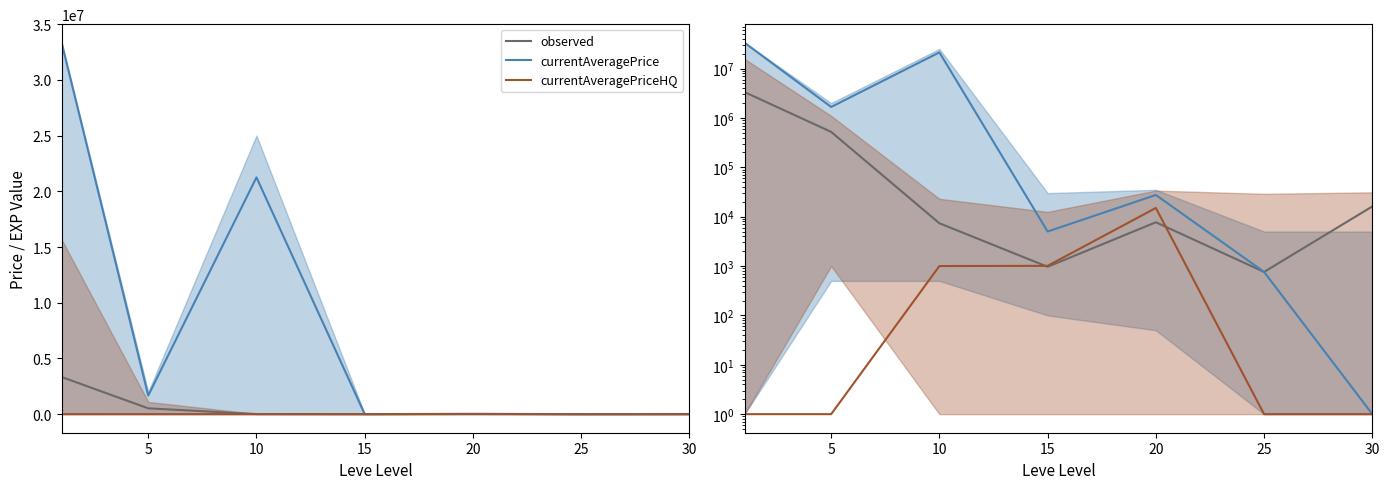

True or false: observed has a value of 168705.5 at 5.

False